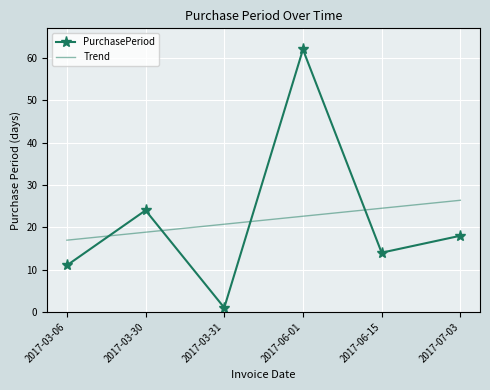

At 2017-06-15, list the series in order from largest to smallest.

Trend, PurchasePeriod